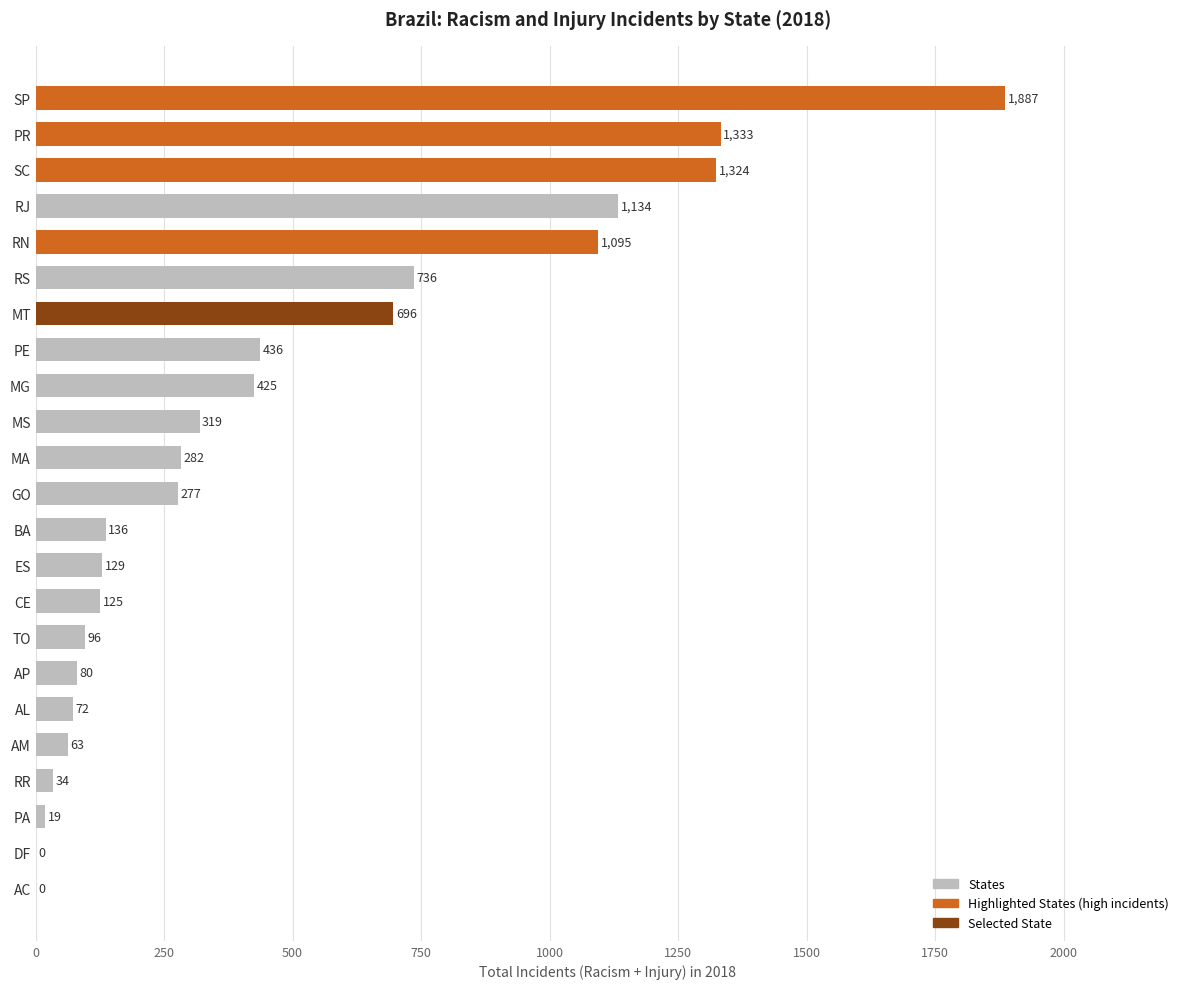

What is the sum of the values at RS and MG?

1161